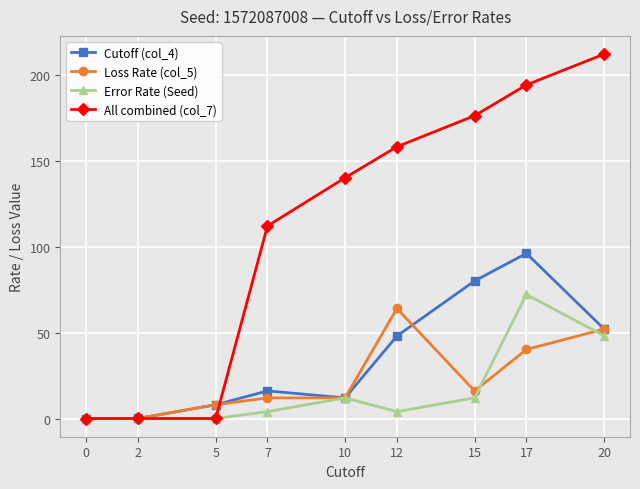

What are all the series names shown in the legend?

Cutoff (col_4), Loss Rate (col_5), Error Rate (Seed), All combined (col_7)